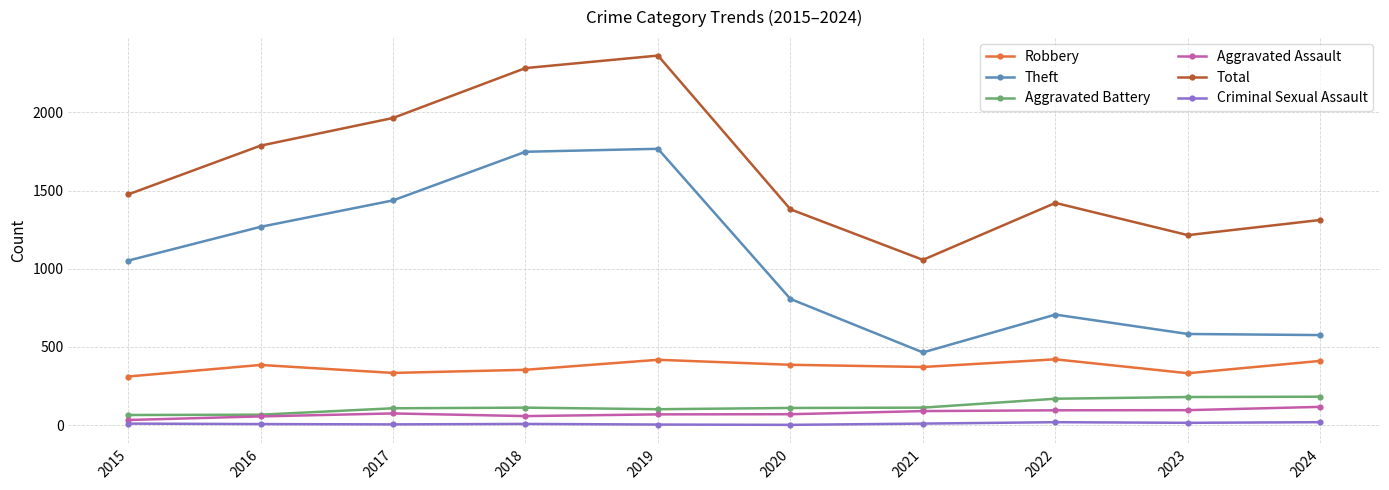

True or false: Theft has a value of 410 at 2022.

False